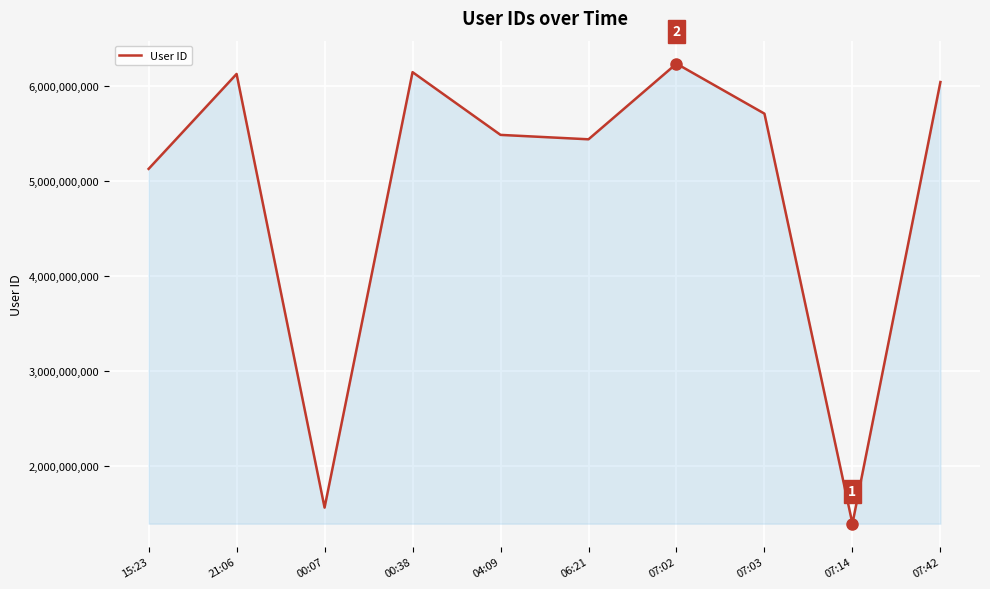

What is the change in value from 00:38 to 07:03?

-436277254